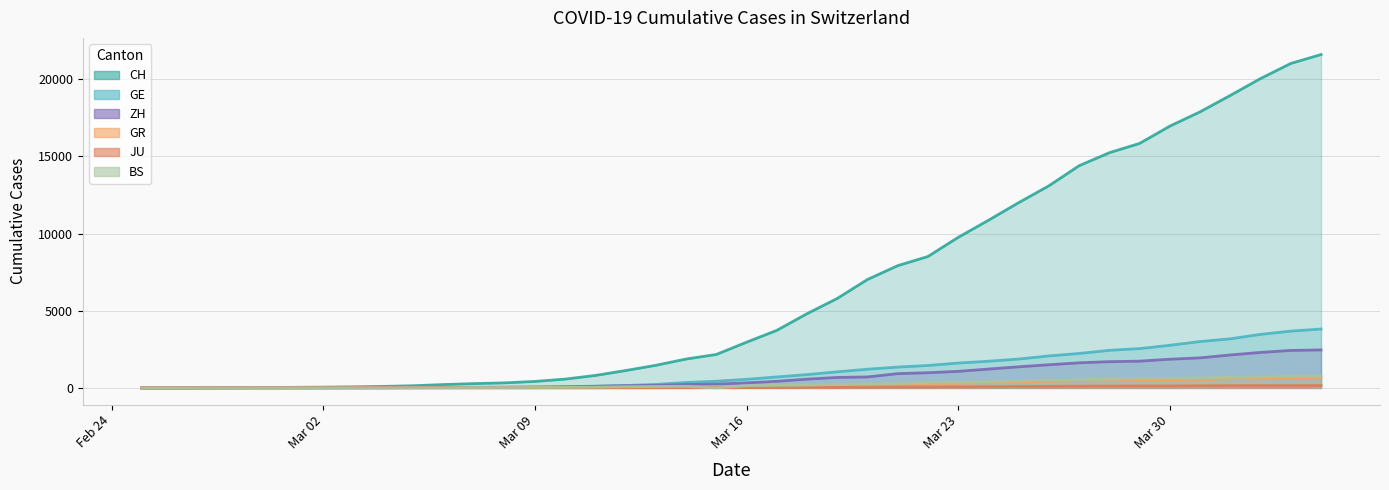

True or false: CH and JU cross at least once.

False